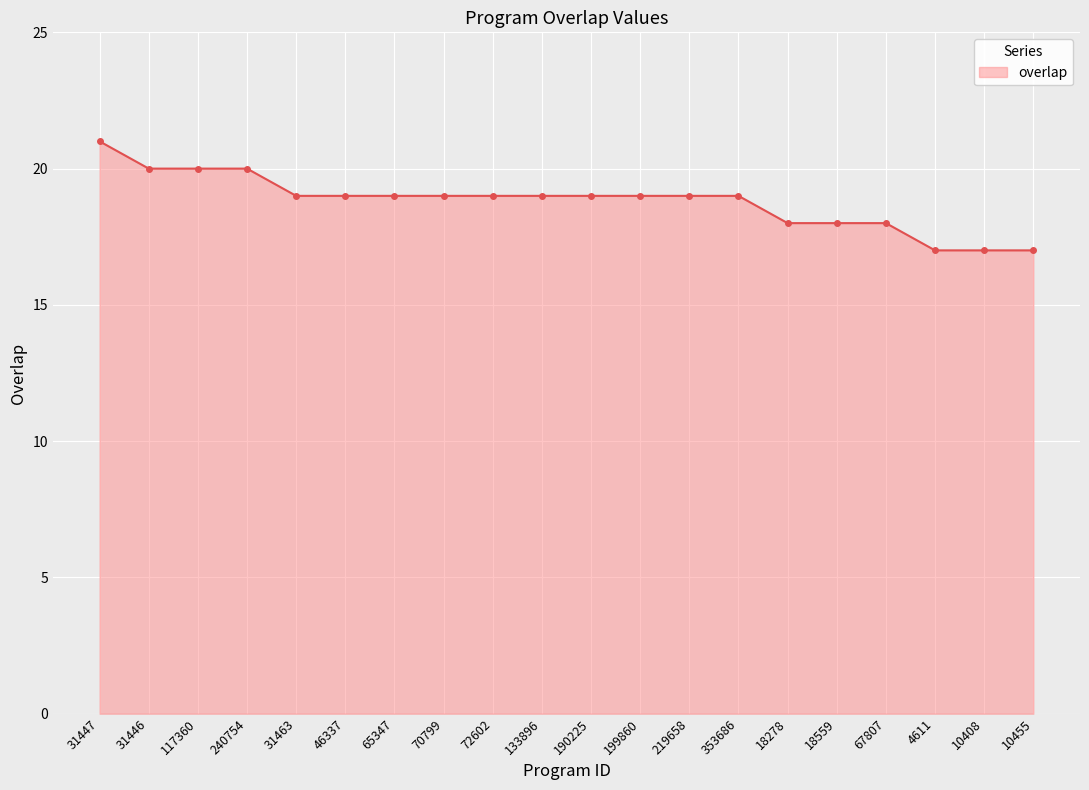

What is the greatest value displayed?

21